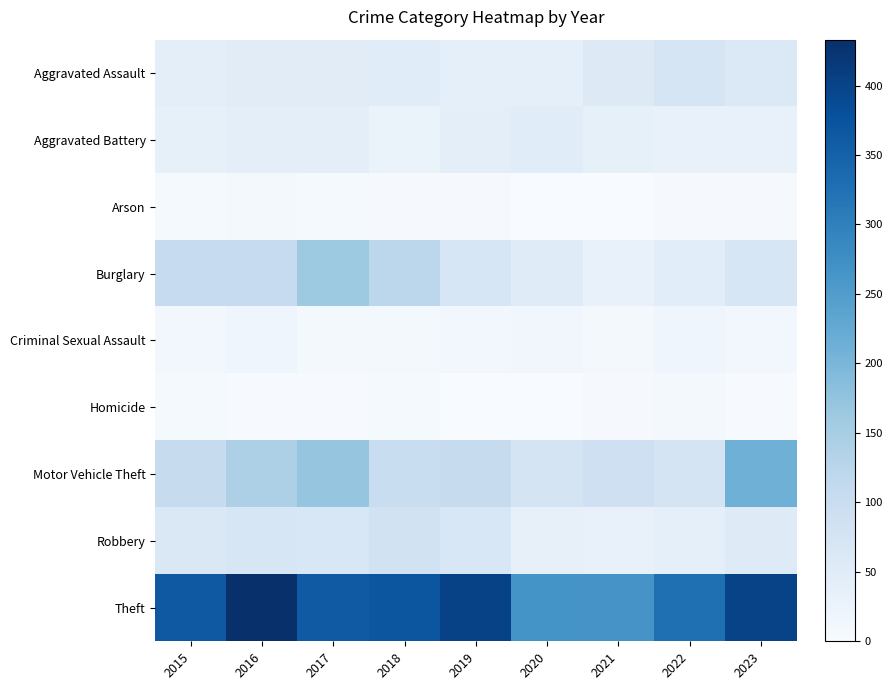

Which series has the largest total across all categories?

Theft